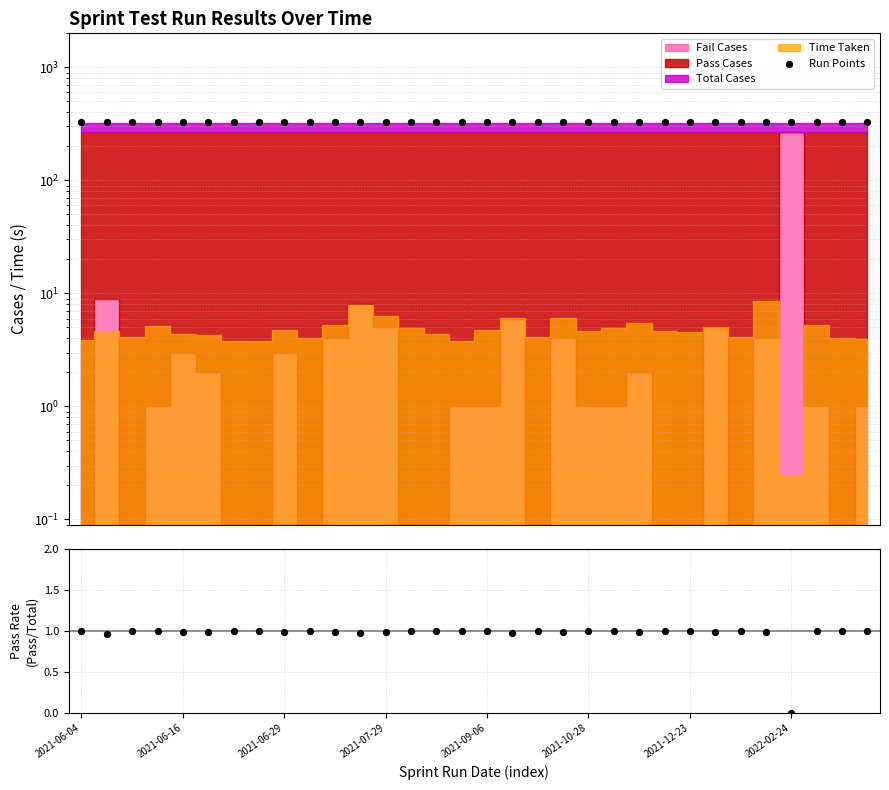

Which series reaches the maximum Y coordinate?

Run Points